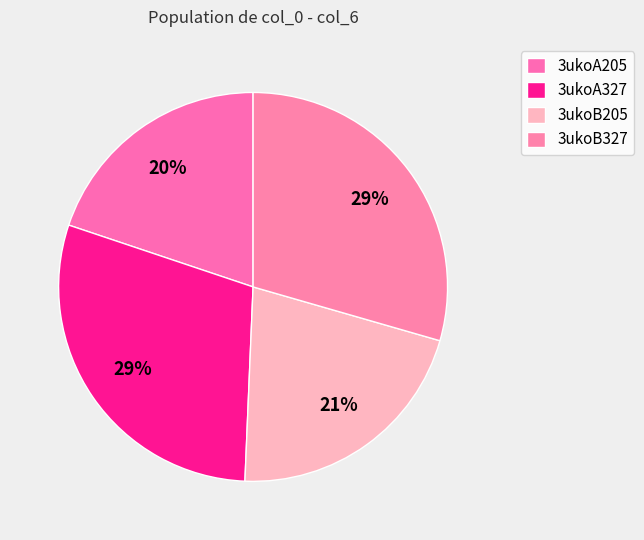

How many slices are in this pie chart?

4